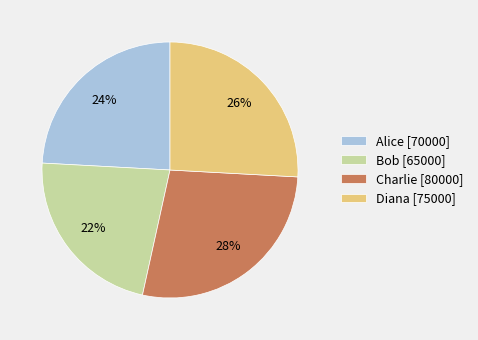

To the nearest percent, what is the average slice percentage?

25%